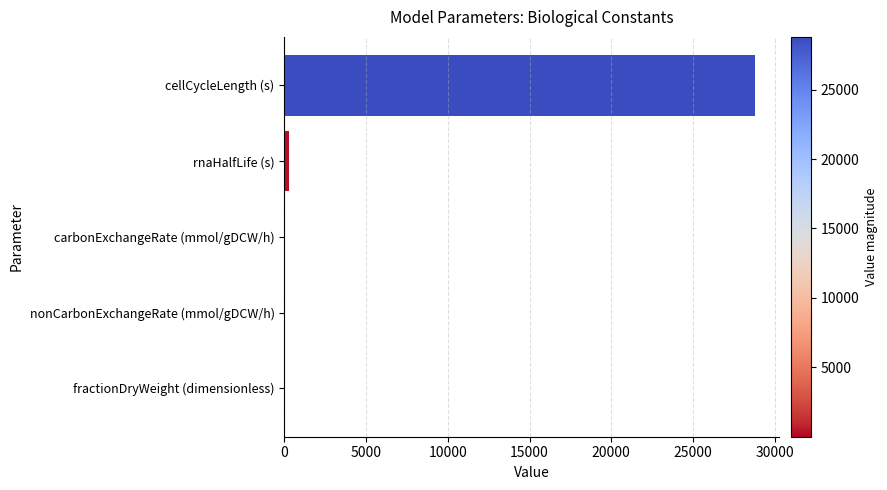

Count the number of categories in the chart.

5